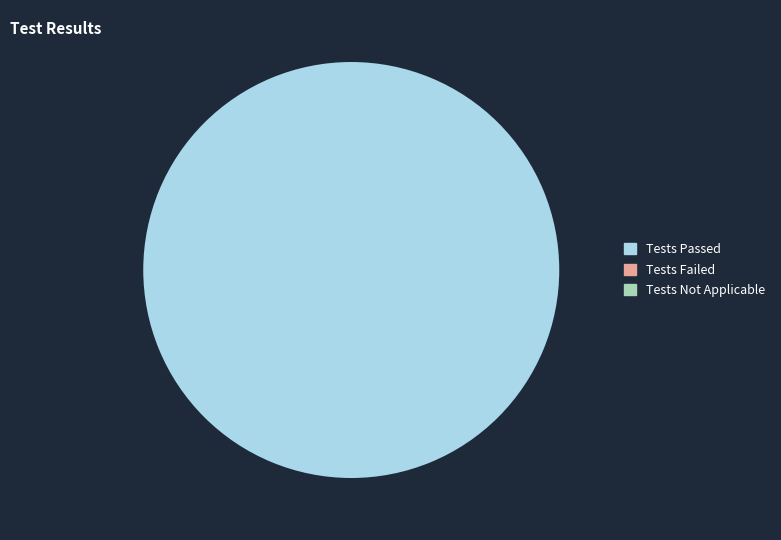

Which category has the smallest portion of the pie?

Tests Failed